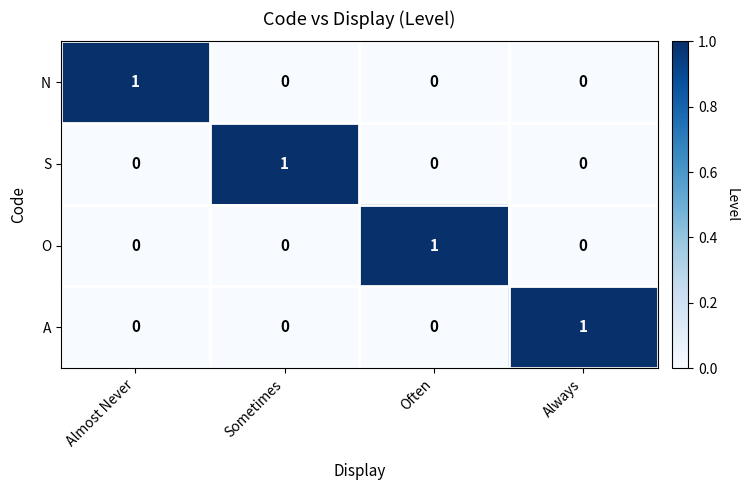

At how many categories does at least one series exceed 0?

4